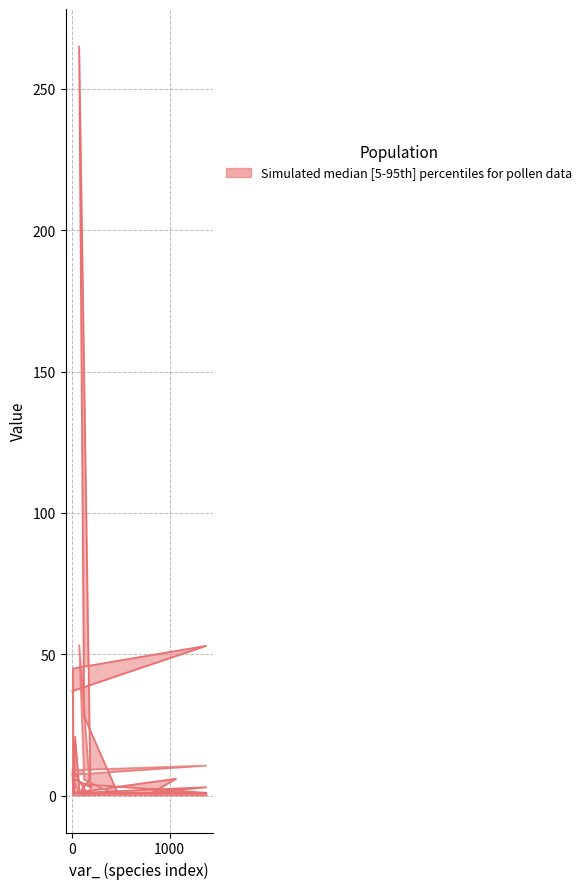

What is the difference between the maximum and minimum values in the percentage (5th) series?

53.1